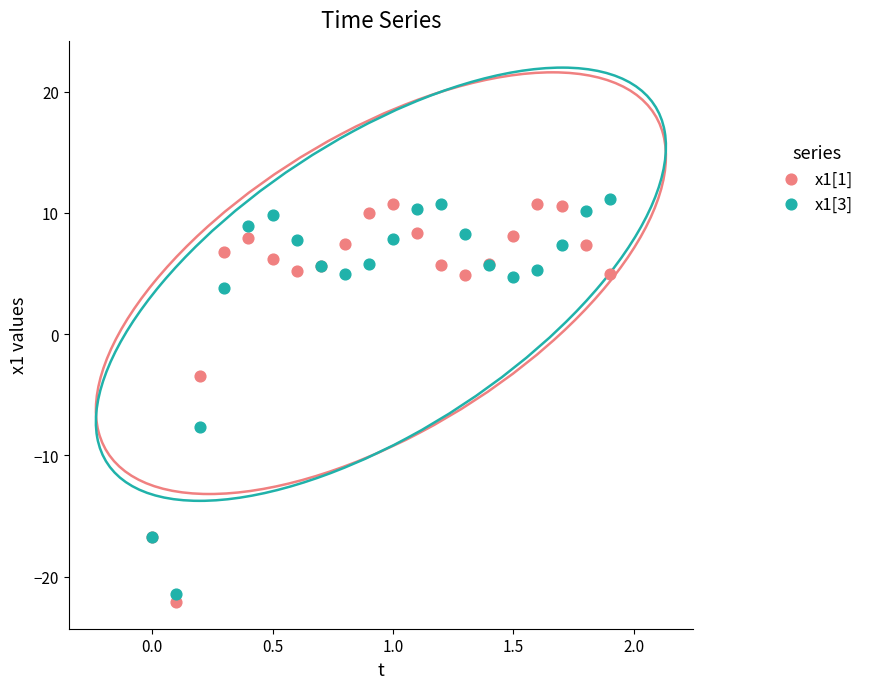

Which series contains the lowest Y value?

x1[1]